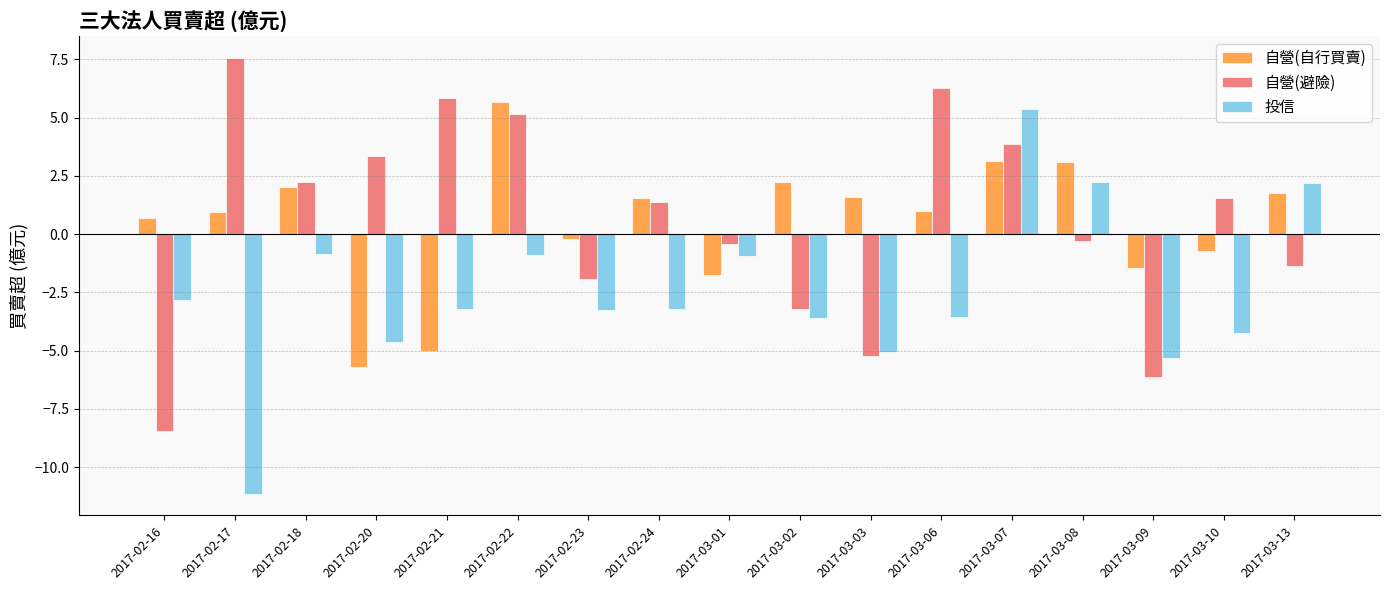

How many values in 自營(自行買賣) are below zero?

6